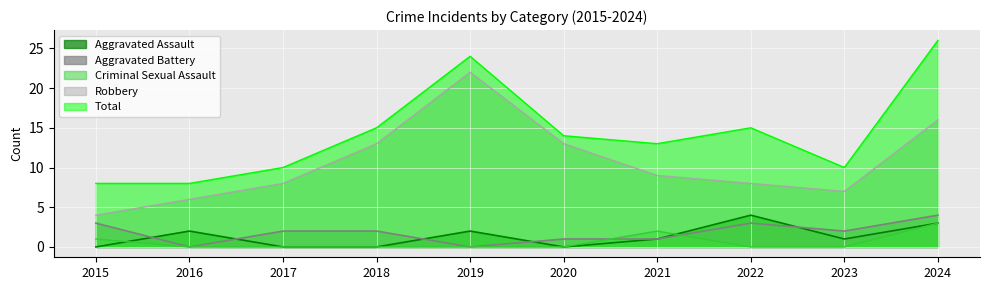

True or false: Criminal Sexual Assault and Robbery cross at least once.

False